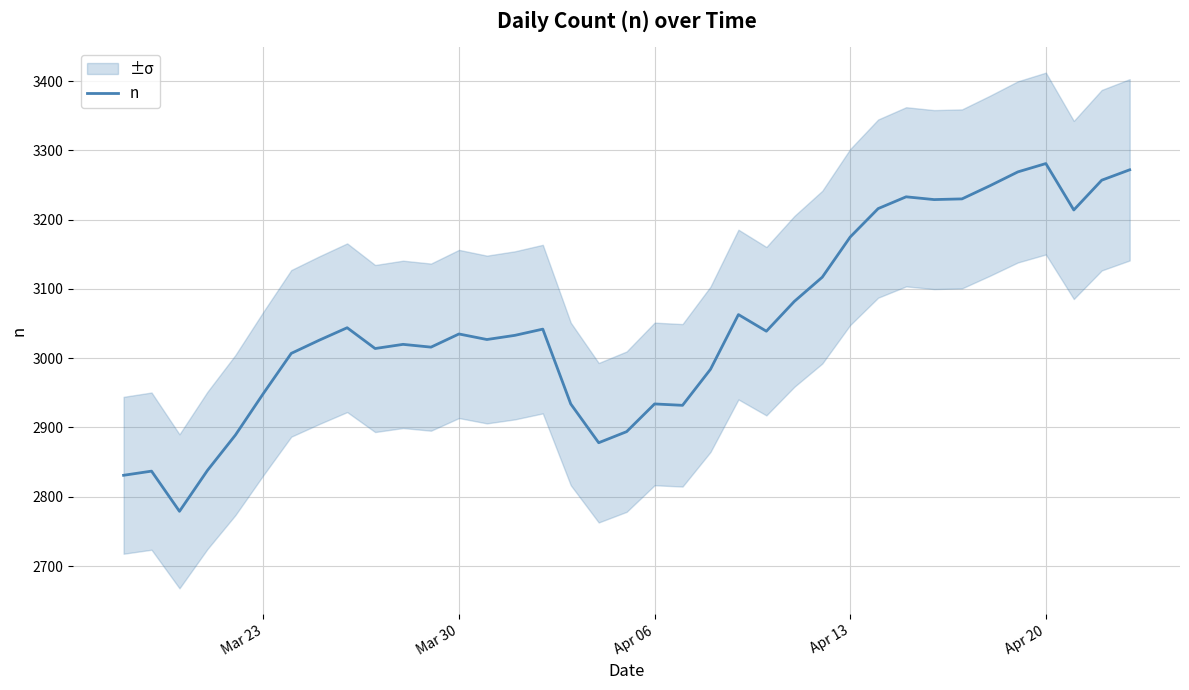

How many points are higher than both their immediate neighbors (excluding endpoints)?

9